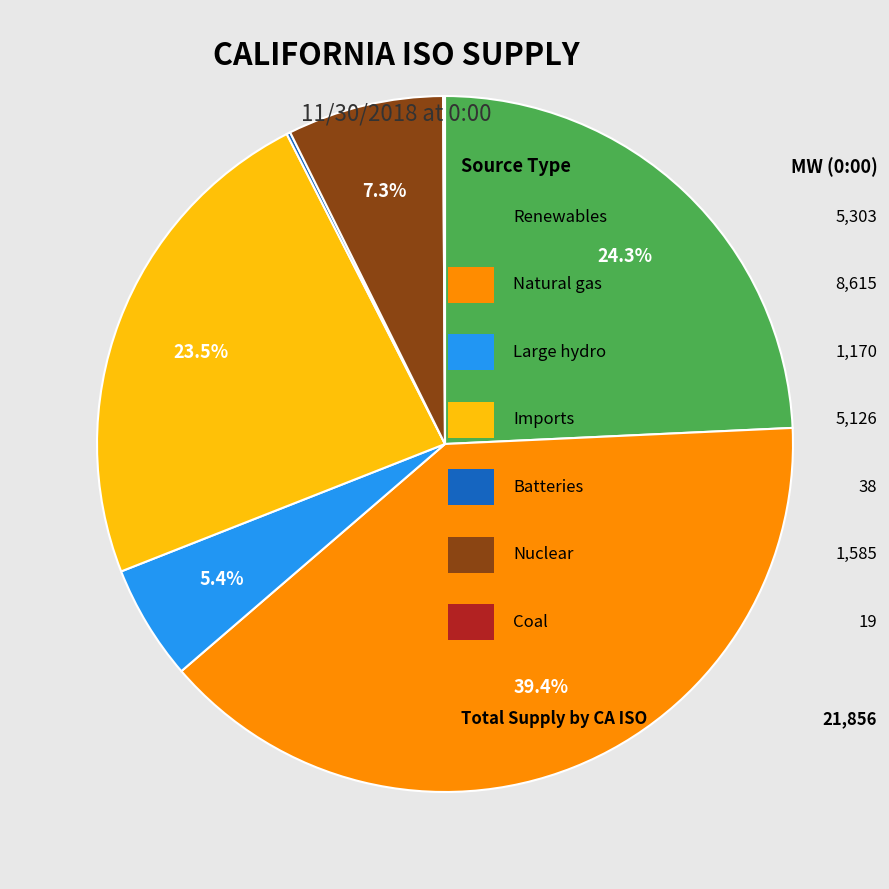

Does any single category account for the majority?

No